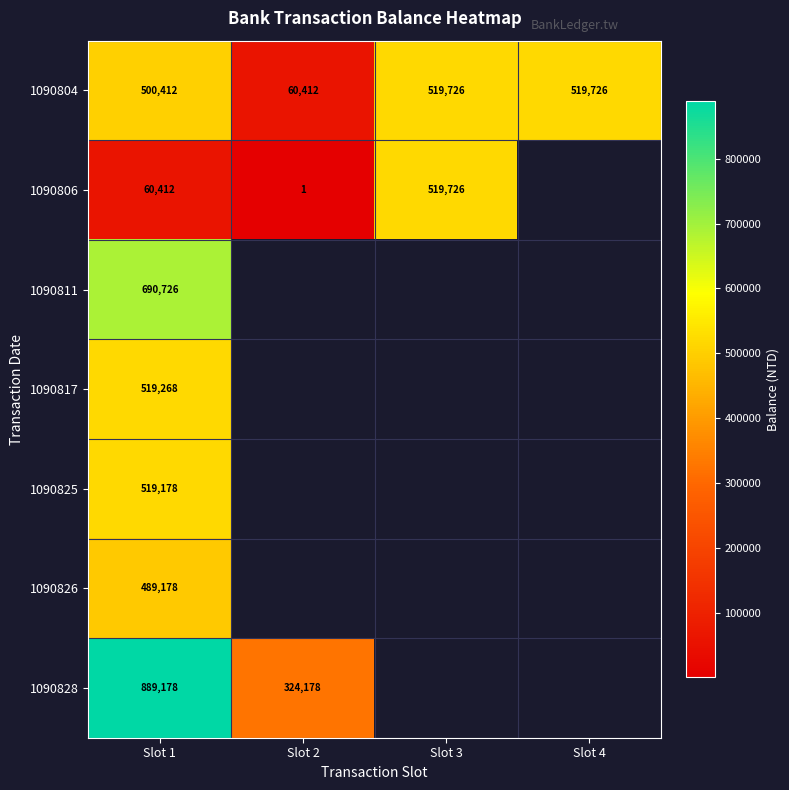

At which label does 1090828 reach its minimum?

Slot 2